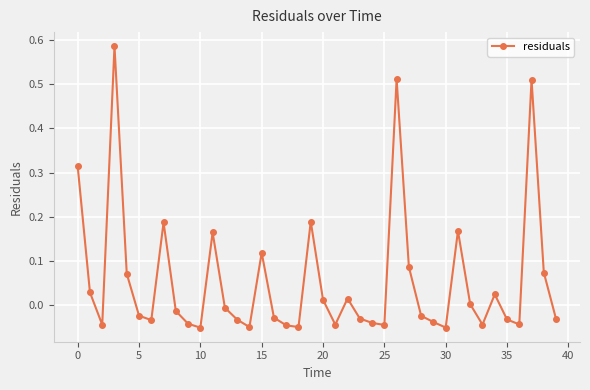

True or false: there are more than 2 points higher than both neighbors.

True